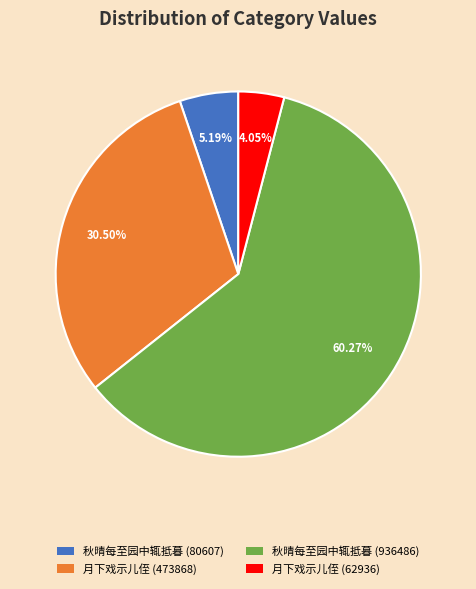

Rank the categories by value from lowest to highest.

月下戏示儿侄 (62936), 秋晴每至园中辄抵暮 (80607), 月下戏示儿侄 (473868), 秋晴每至园中辄抵暮 (936486)